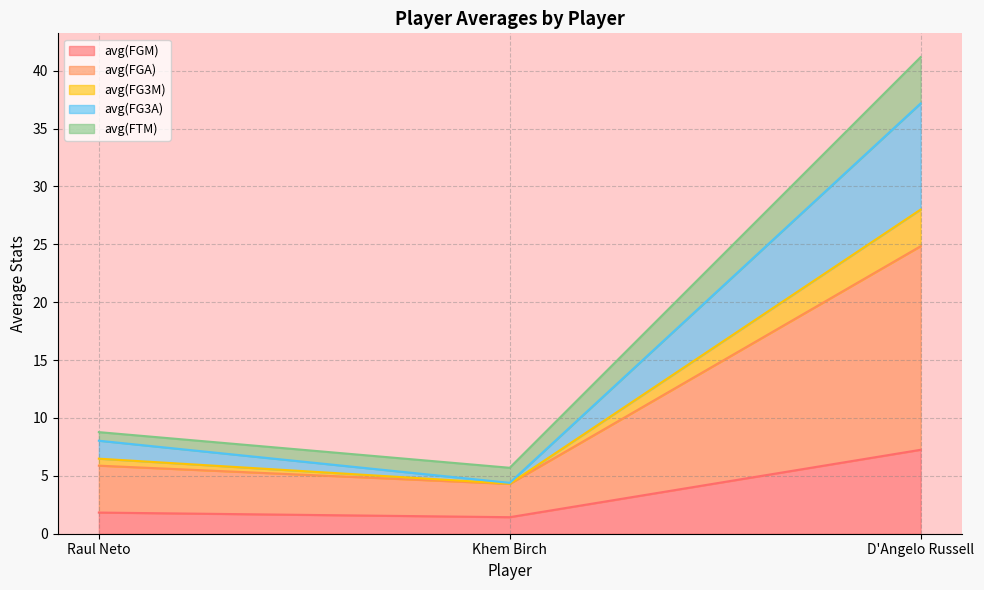

How many data points does each series have?

3